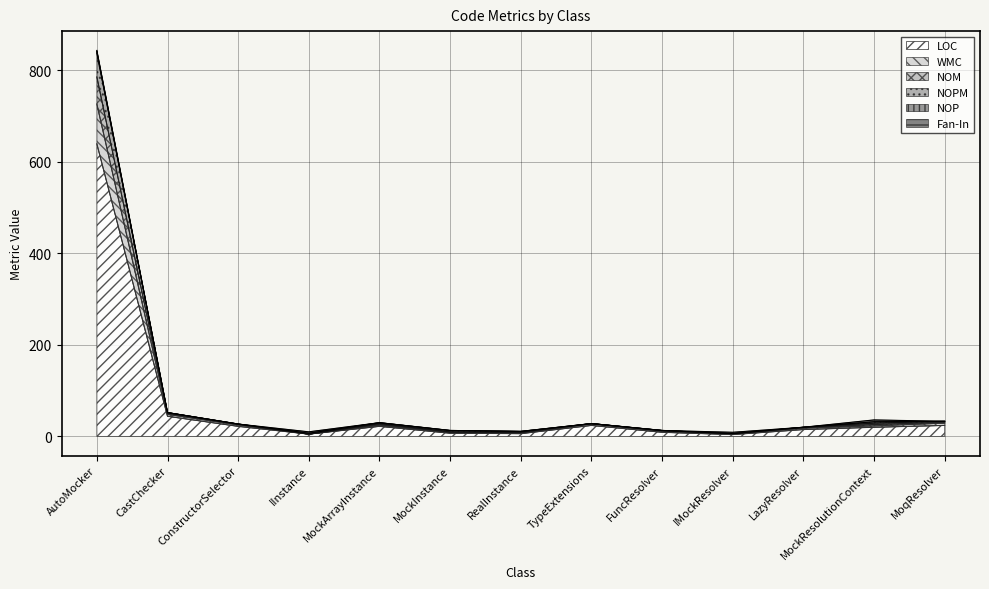

True or false: NOPM and NOM intersect in this chart.

False